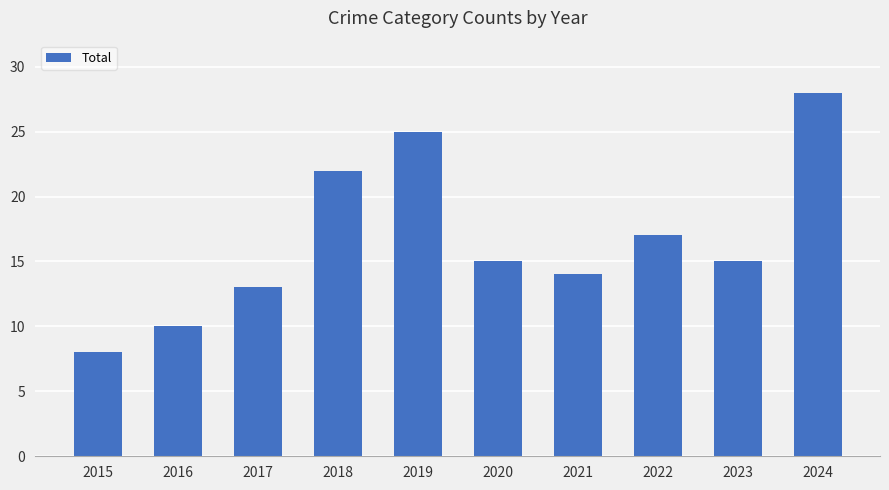

What is the minimum value shown in the chart?

8